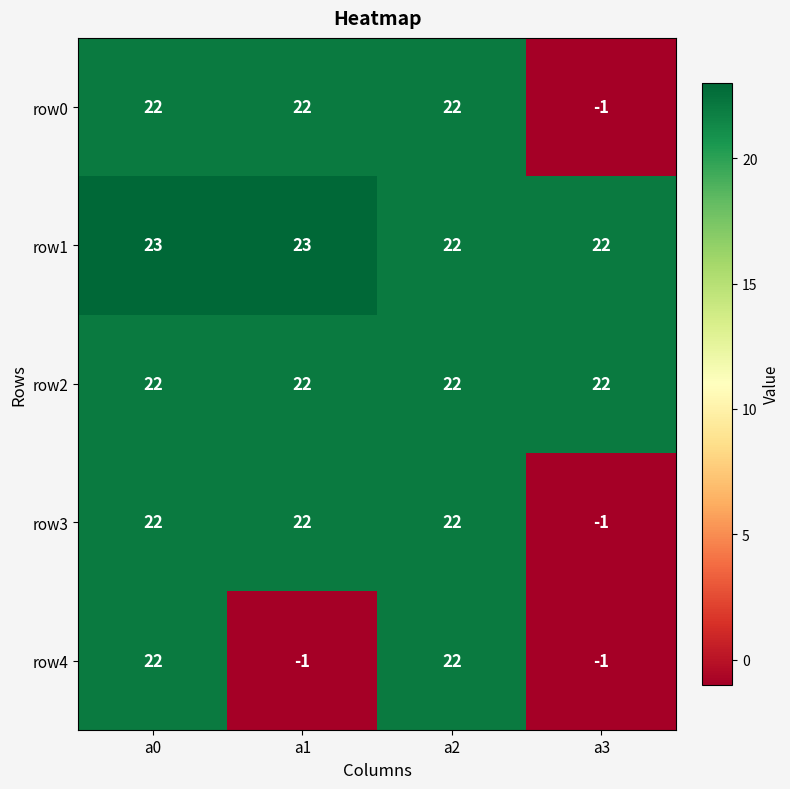

At how many categories does at least one series exceed 11?

4